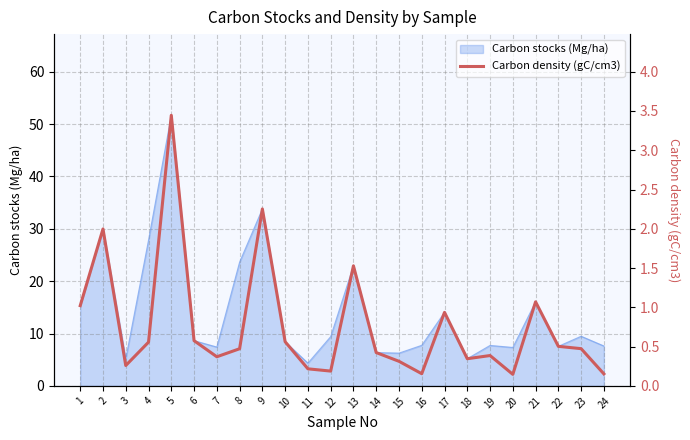

At which category does the chart reach its peak across all series?

5